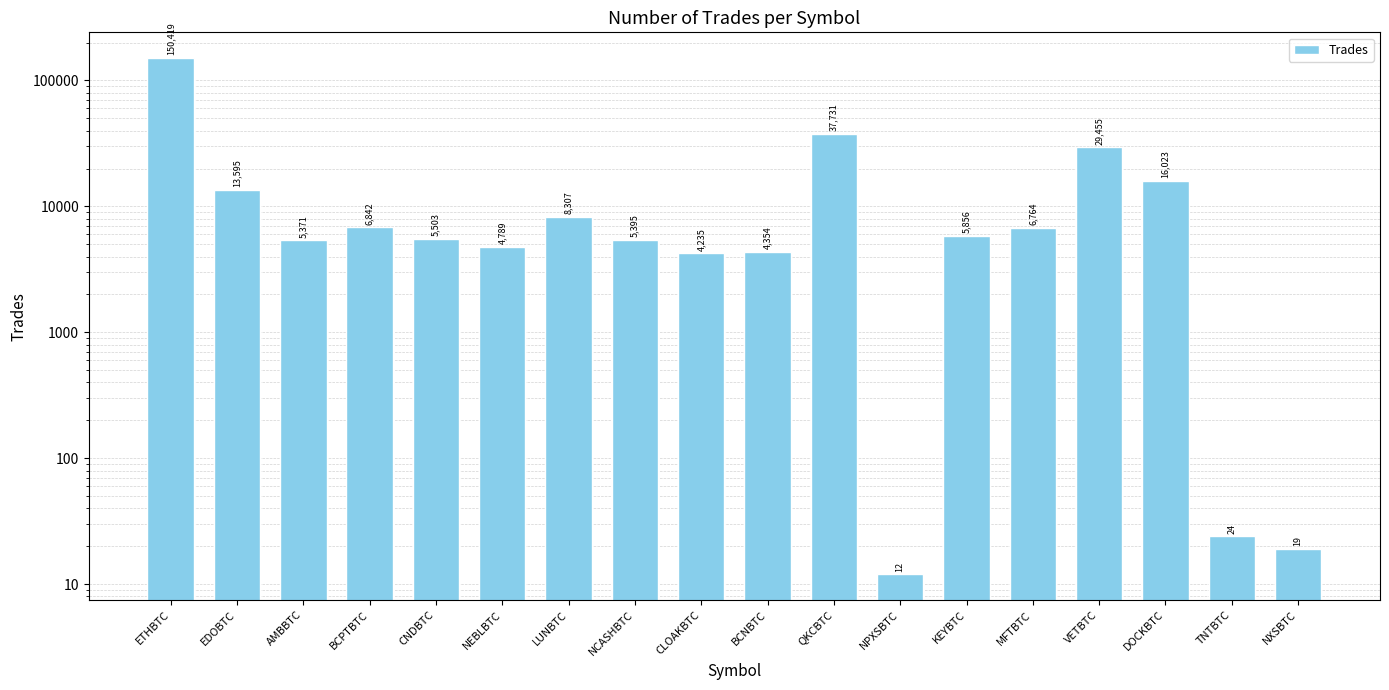

Which label corresponds to the smallest value in the chart?

NPXSBTC